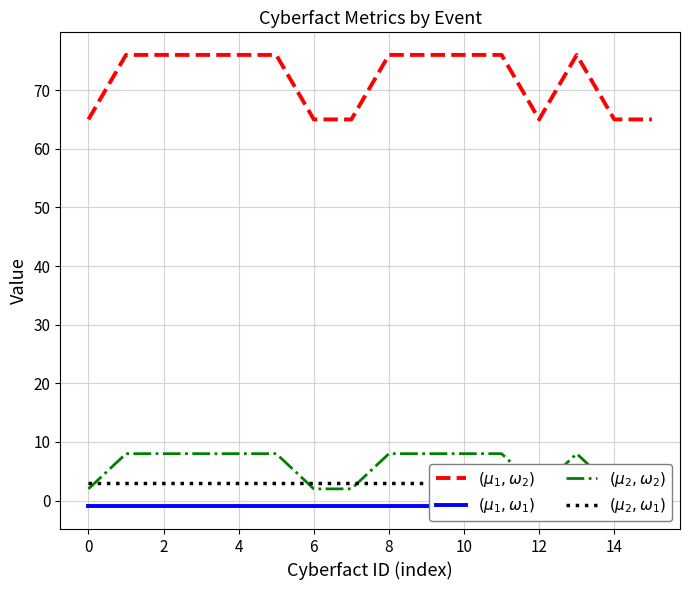

What is the greatest value displayed?

76